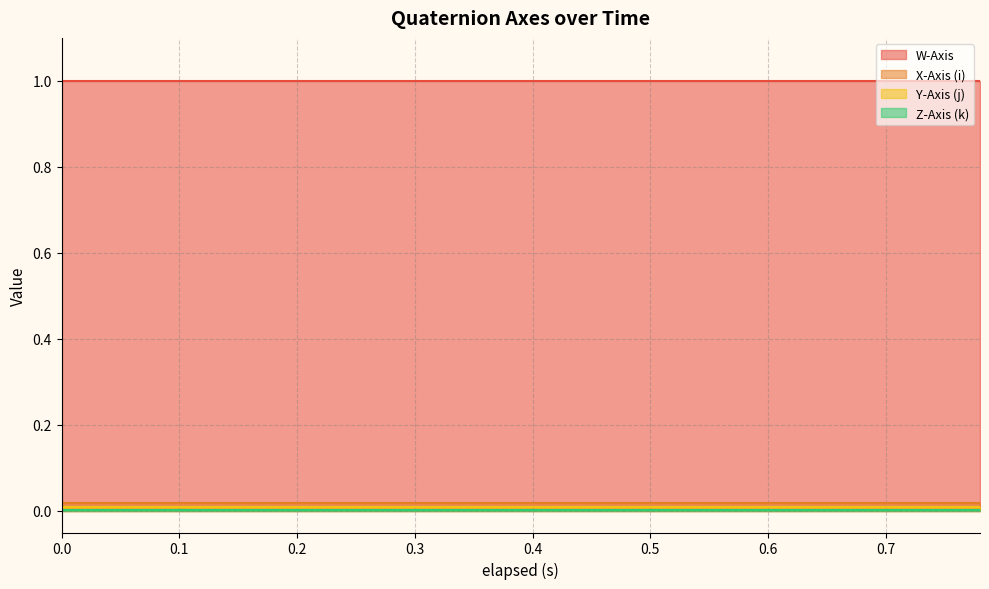

What are all the series names shown in the legend?

W-Axis, X-Axis (i), Y-Axis (j), Z-Axis (k)